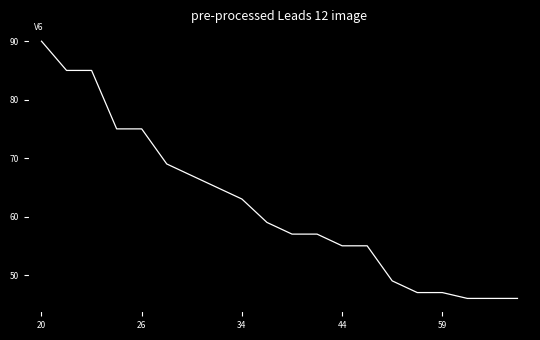

What is the maximum value shown in the chart?

90